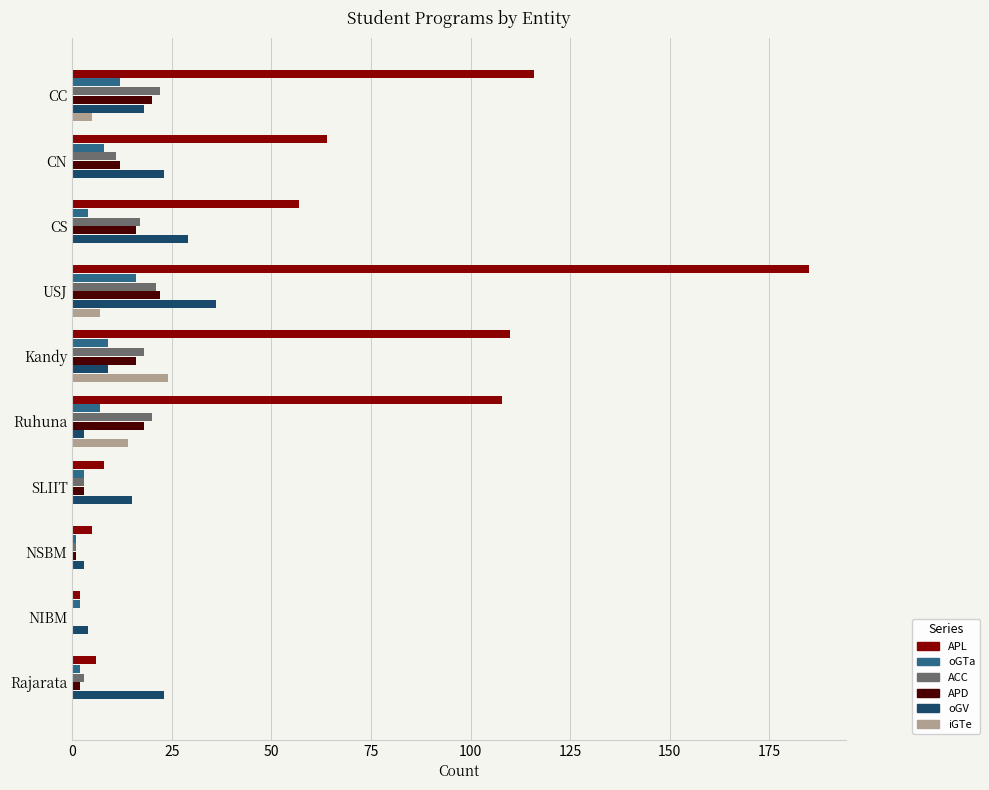

What is the sum of all APD values?

110